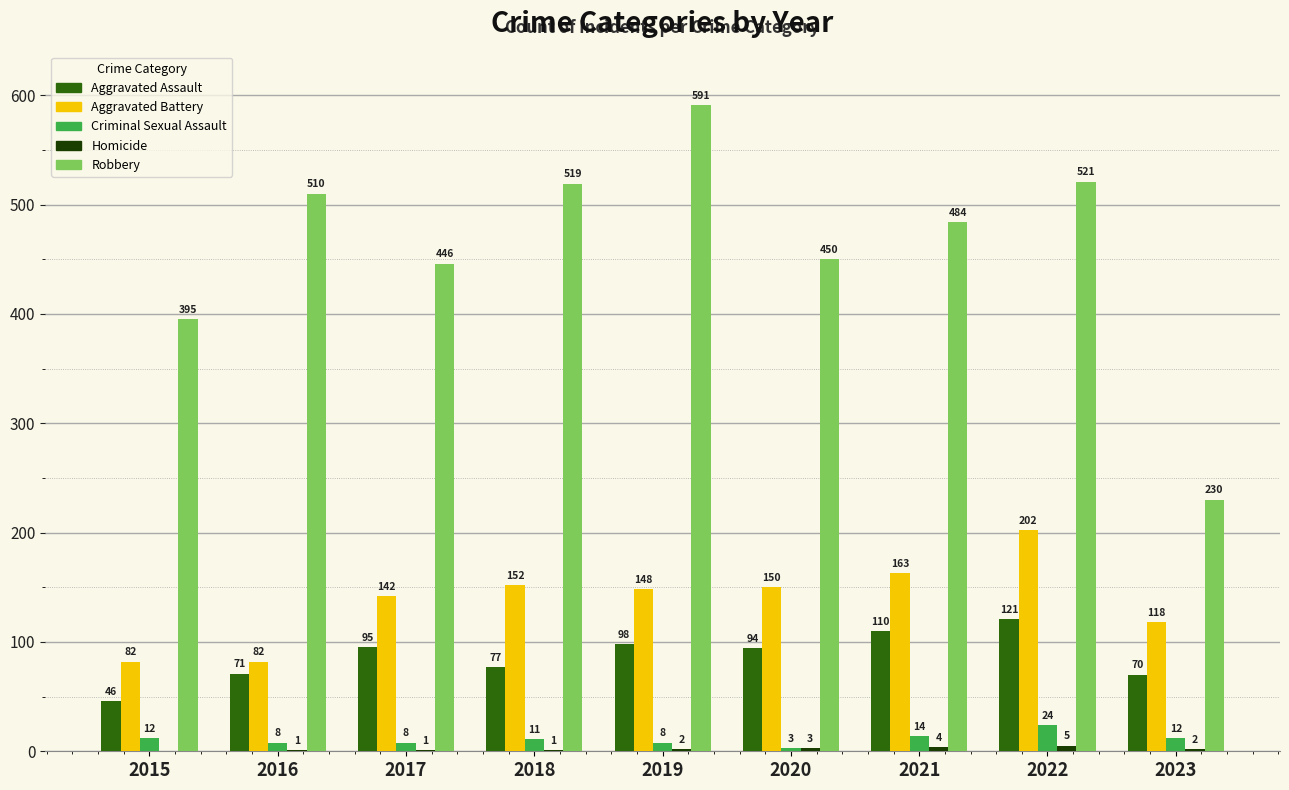

At which label does Aggravated Battery reach its peak?

2022